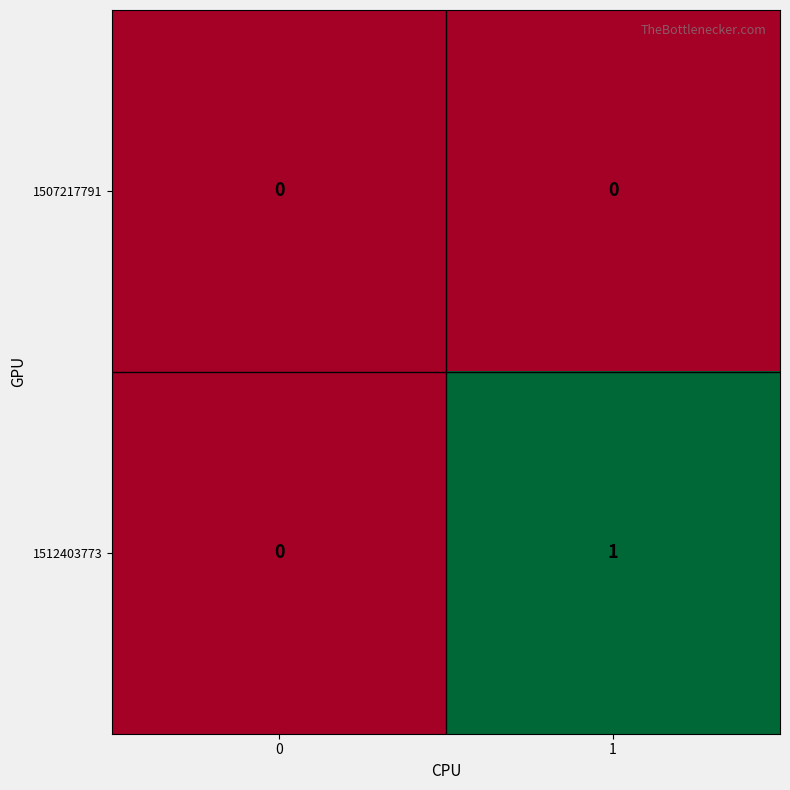

Rank the series by their average value, from highest to lowest.

1512403773, 1507217791